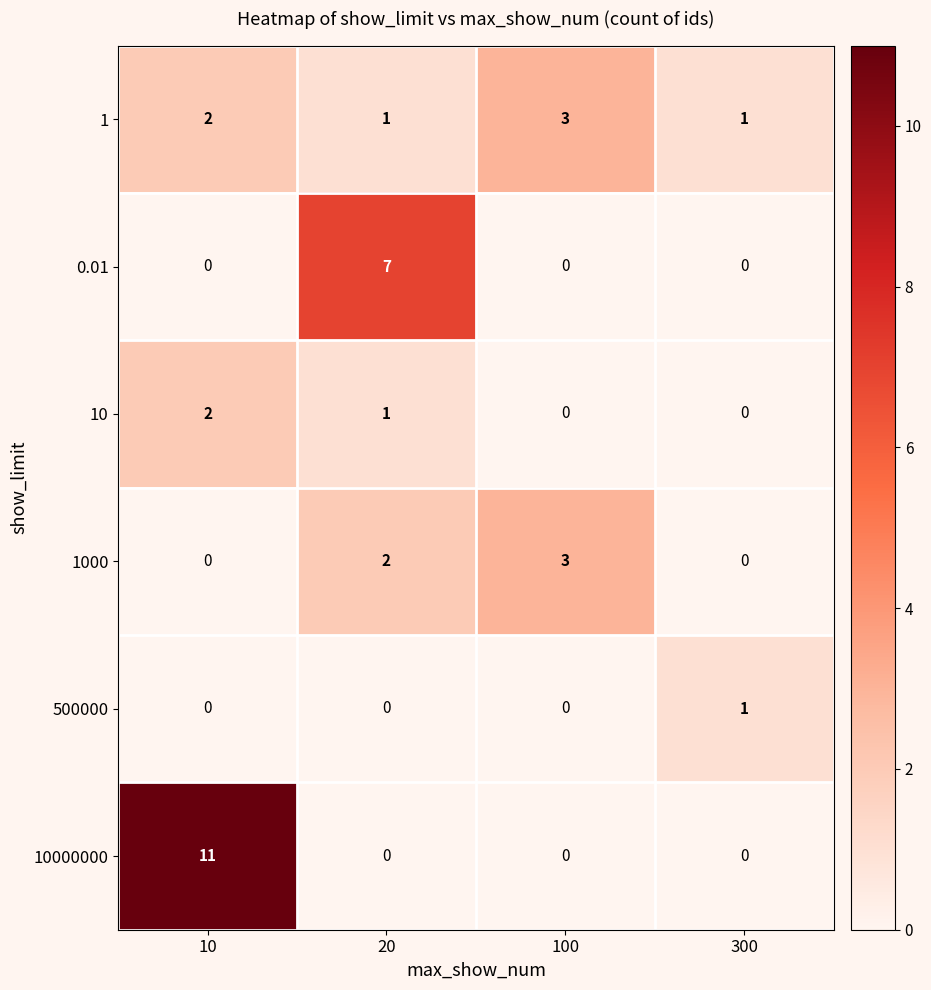

Which series has the largest total across all categories?

10000000